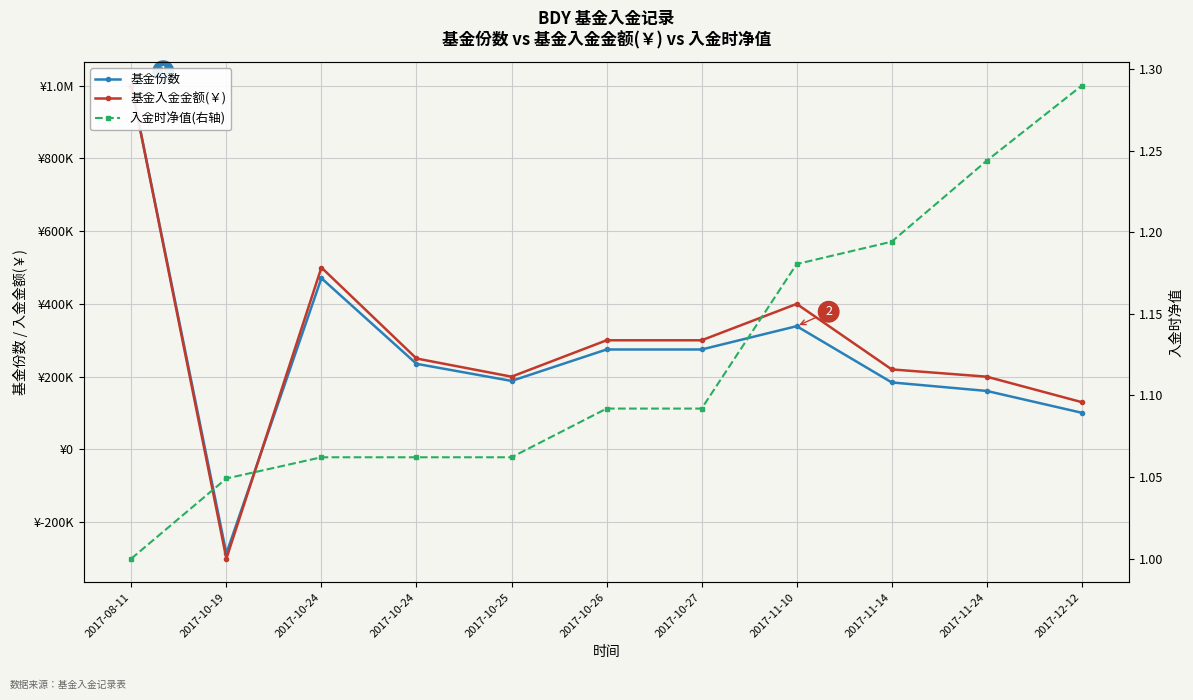

Which category has the lowest value across all series?

2017-10-19